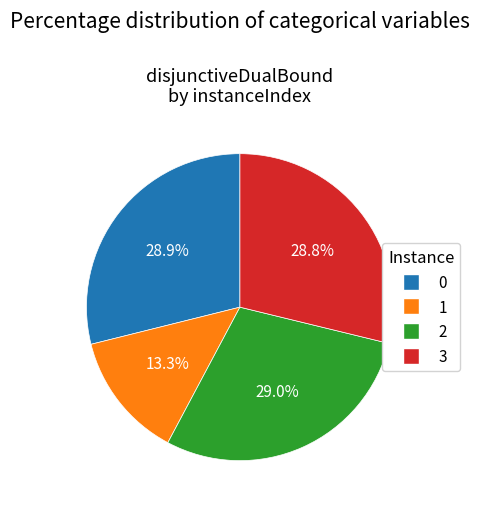

Which category has the smallest portion of the pie?

1